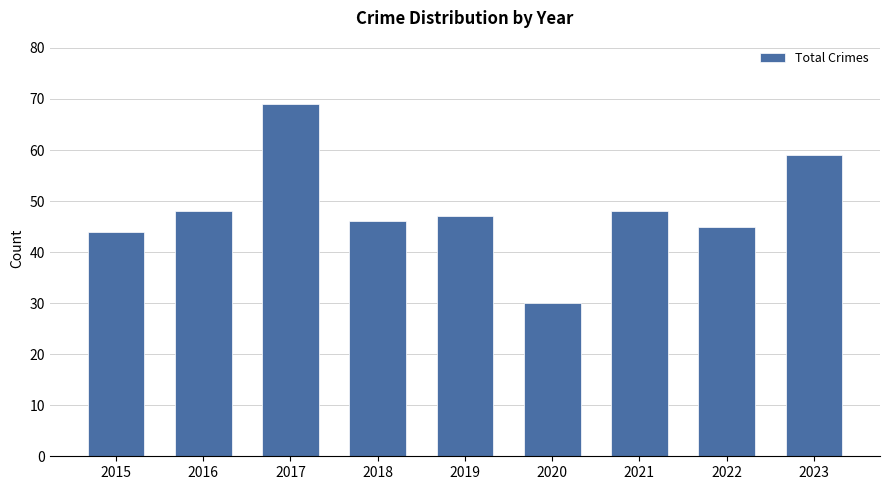

Approximately how many times larger is the value at 2018 compared to 2023?

0.8